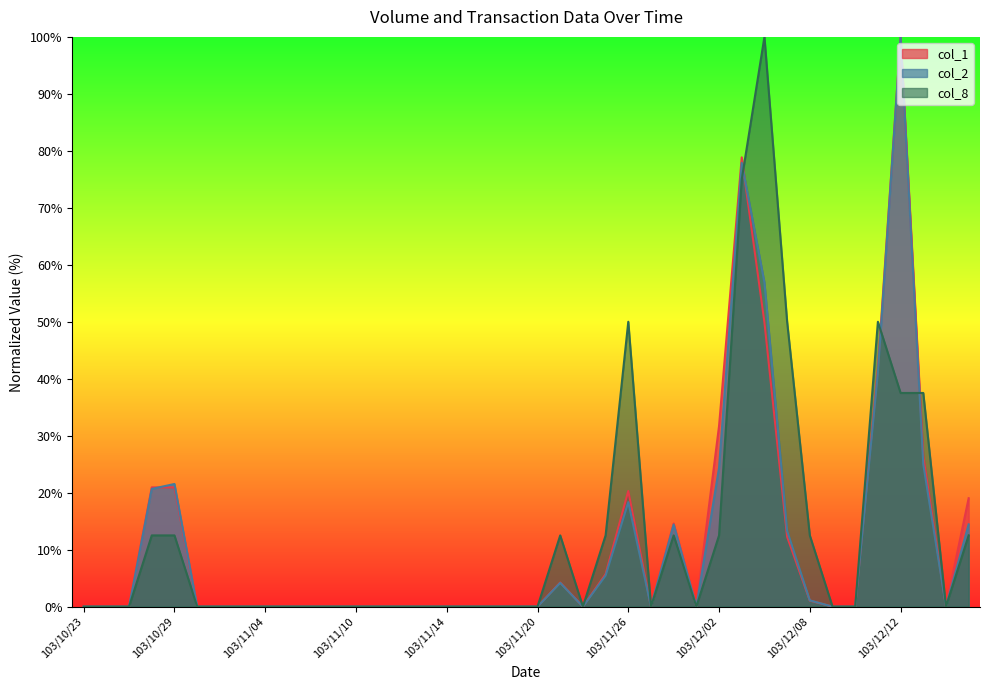

The value of col_1 at 103/12/02 is 45.1. True or false?

False